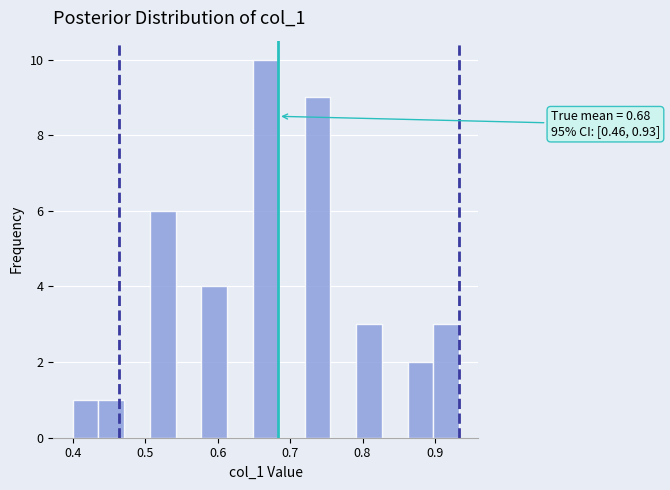

Read against the x-axis, roughly where is the centre of the tallest bar?

0.67